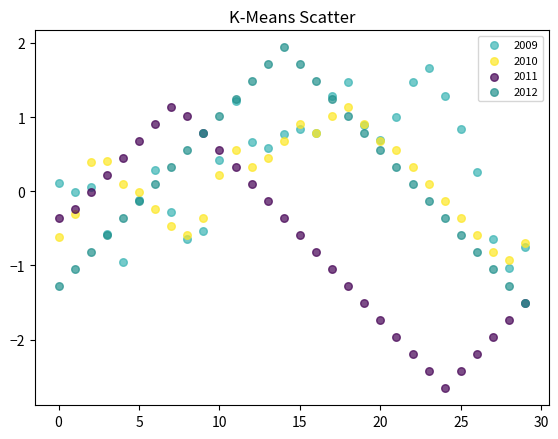

Which series contains the highest Y value?

2012